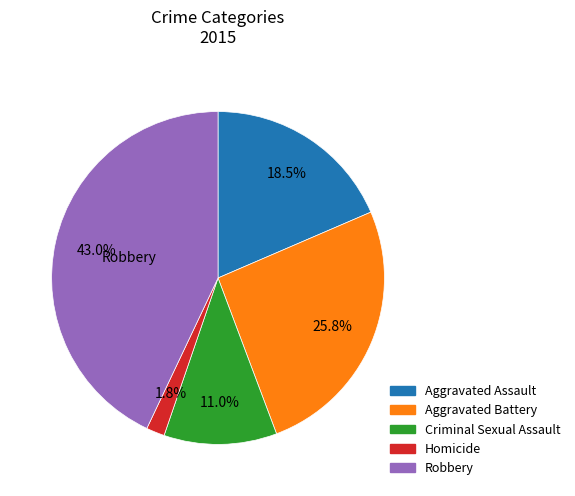

How many segments does this pie chart have?

5